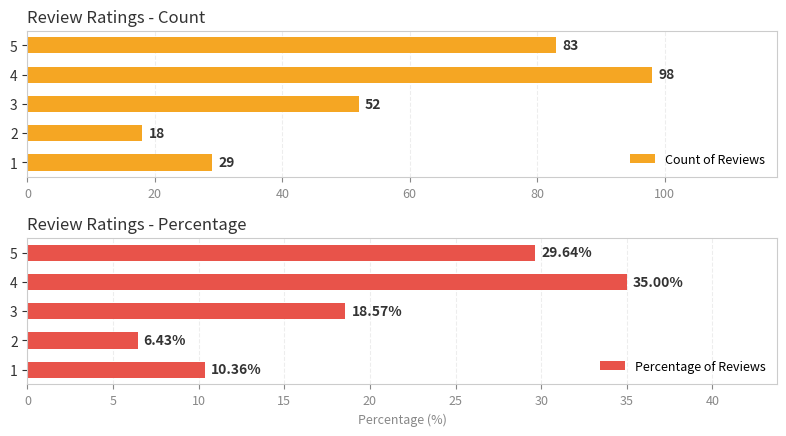

Are the bars horizontal?

Yes